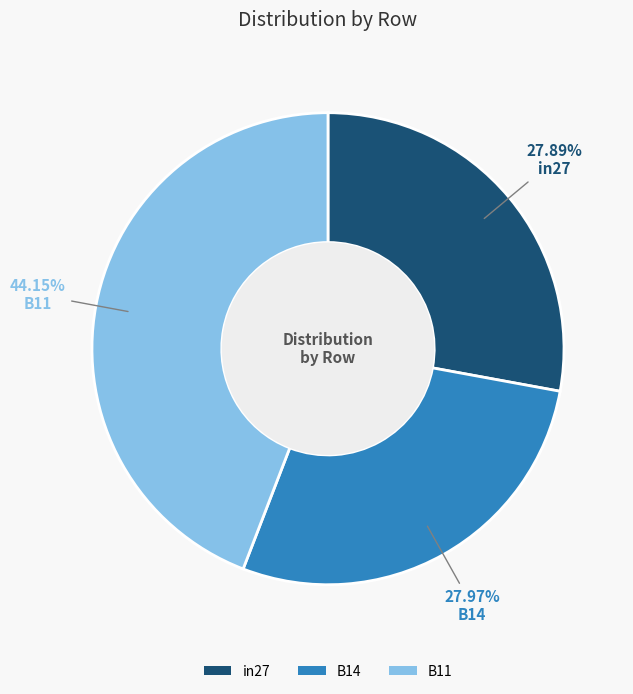

How many slices are in this pie chart?

3